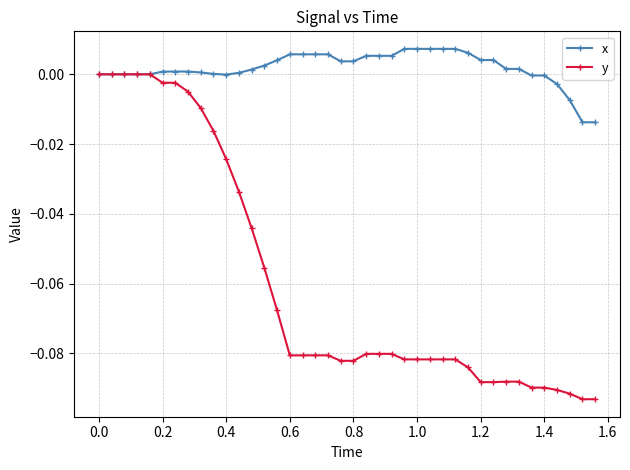

What is the sum of all x values?

0.1